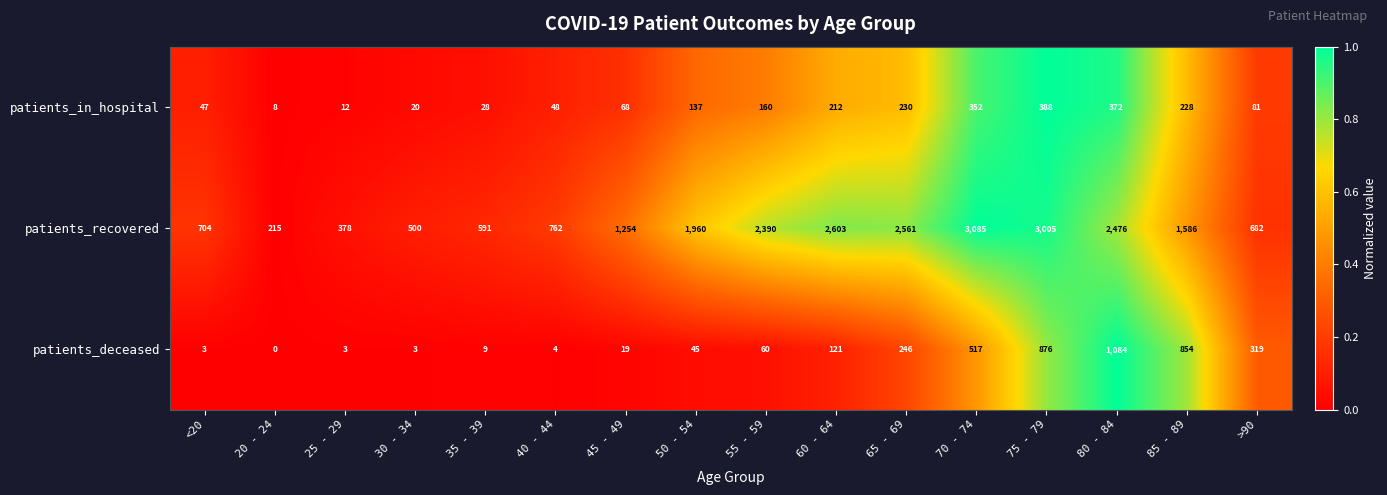

Count the number of data series in this chart.

3